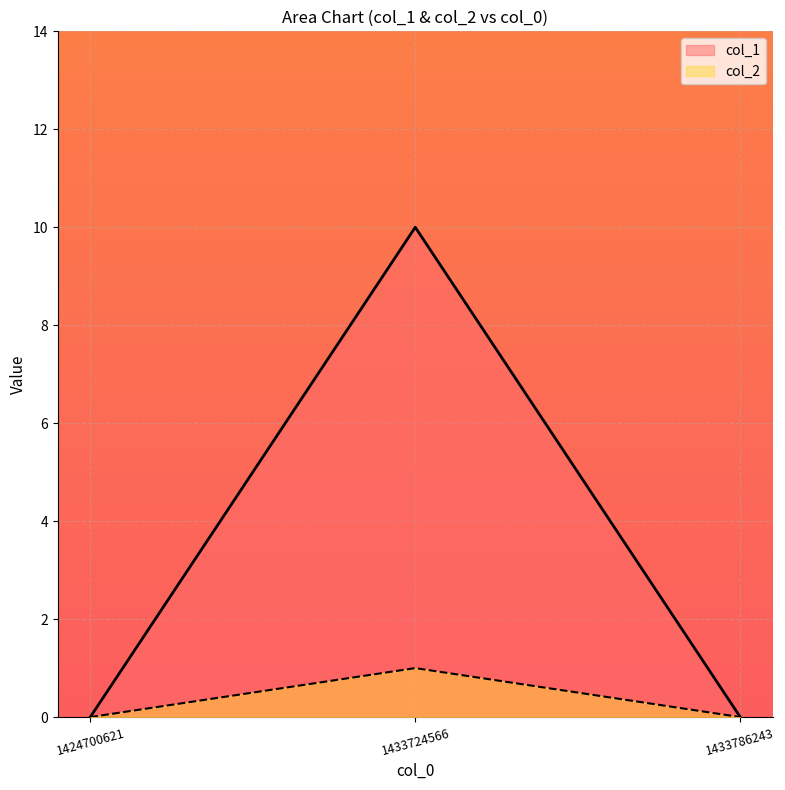

At which category is the sum across all series the highest?

1433724566